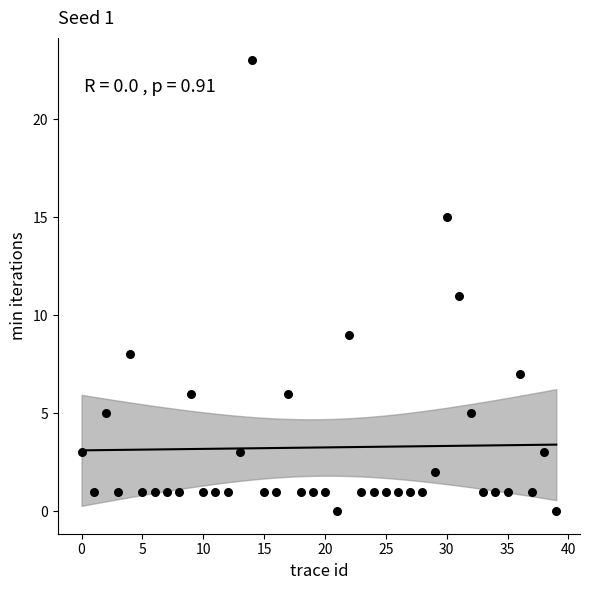

What is the range of Y values (max minus min)?

23